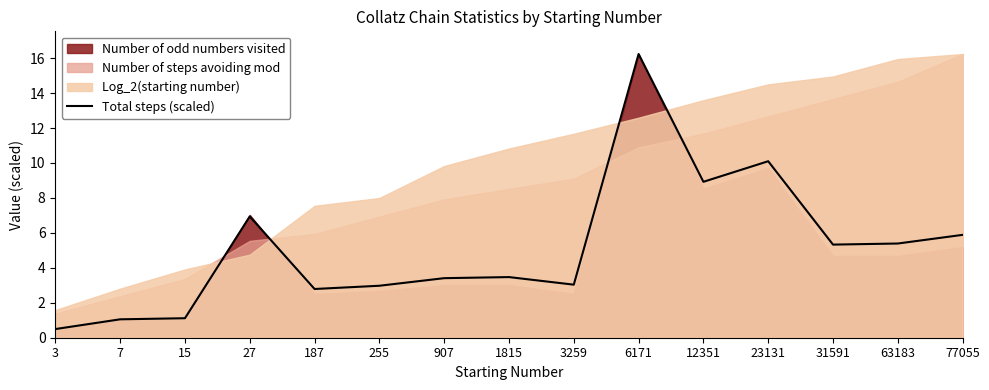

How many lines are shown in the chart?

1